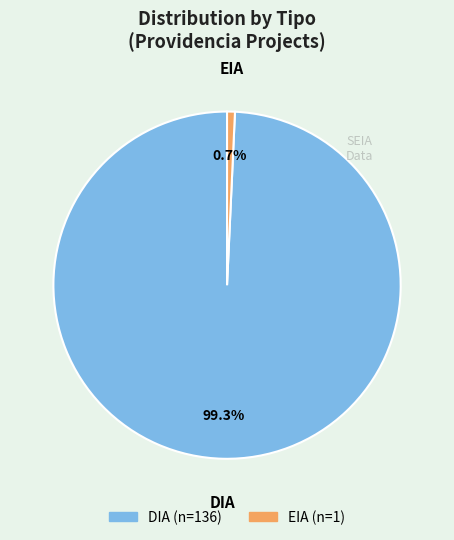

The DIA slice represents 84% of the pie. True or false?

False